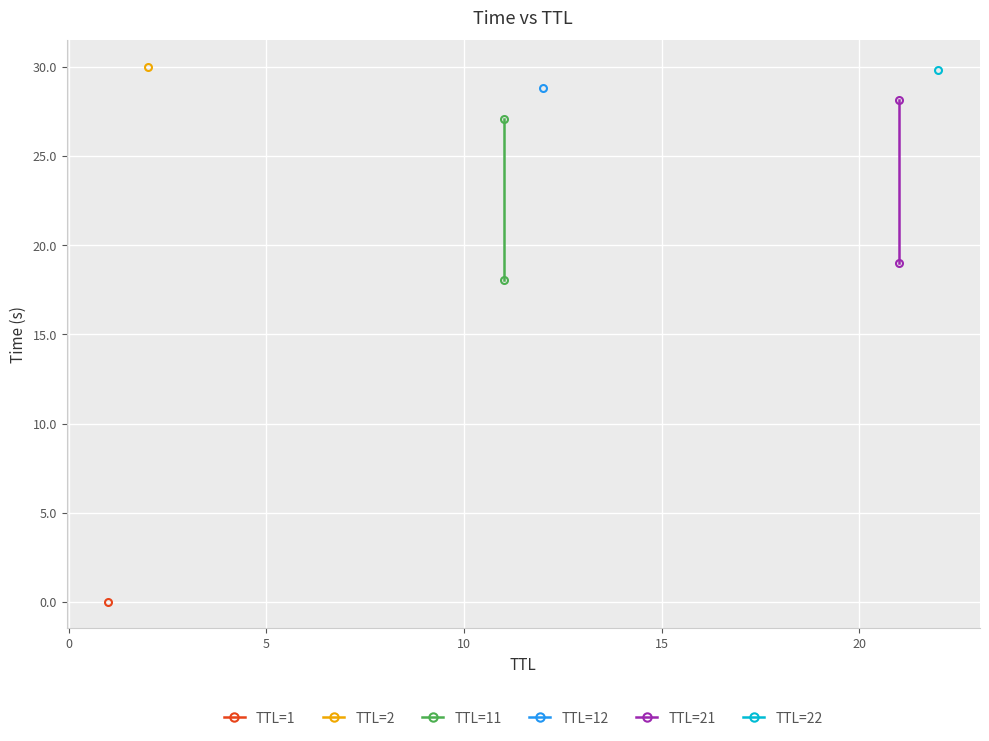

The TTL=11 series shows 27.1 at 0. True or false?

True